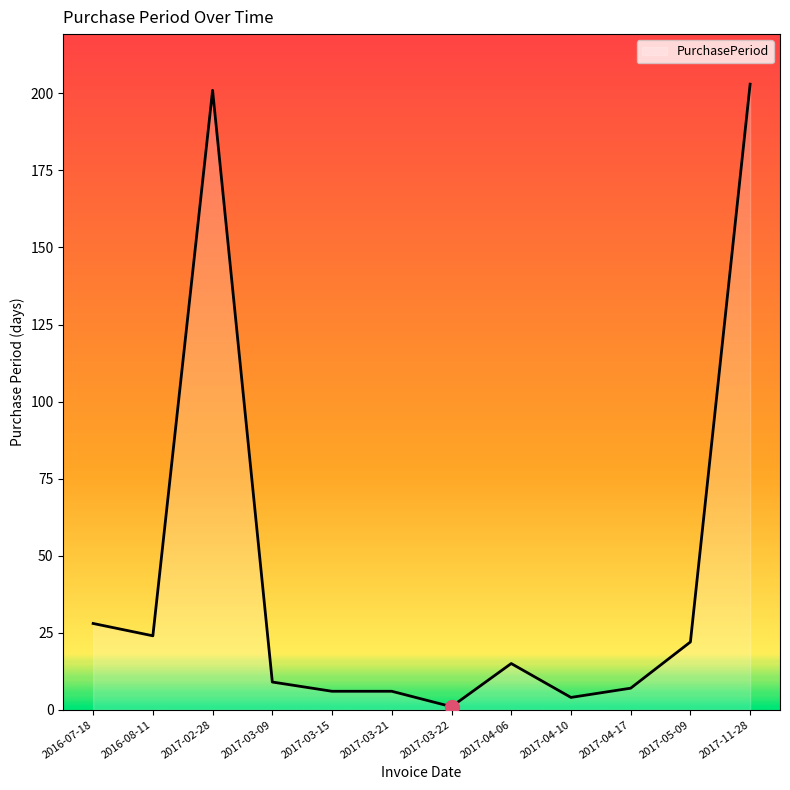

Reading right to left, transcribe all the data shown in this chart.

203	22	7	4	15	1	6	6	9	201	24	28